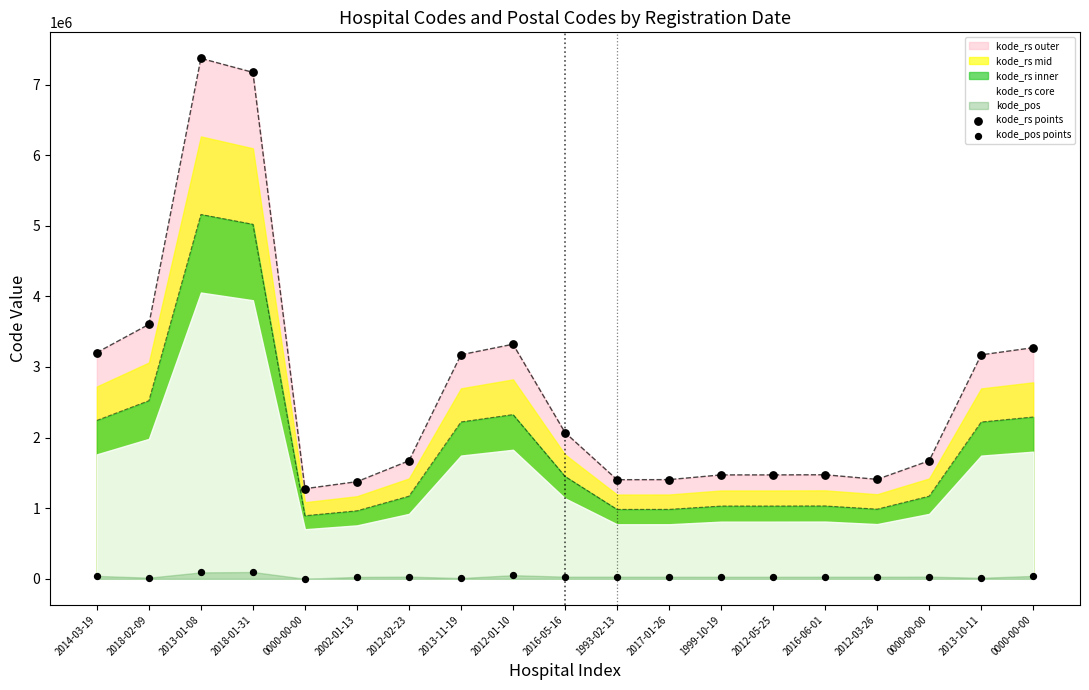

Which series has the largest Y range (max minus min)?

kode_rs points